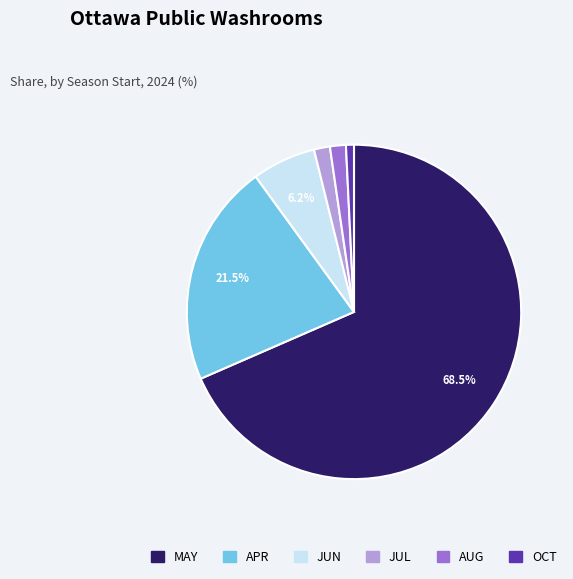

Combined, what portion of the pie is JUN and APR?

27.7%